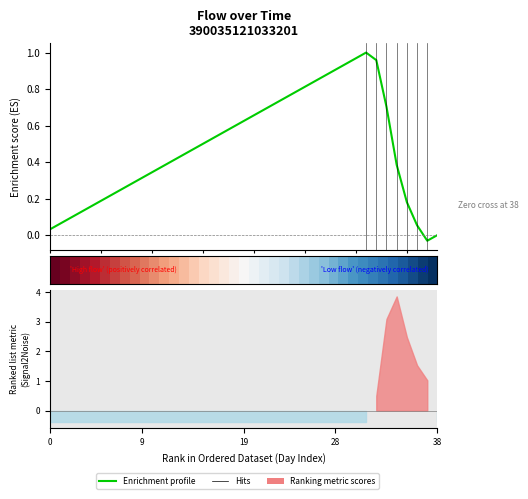

At which label does Enrichment profile reach its minimum?

37